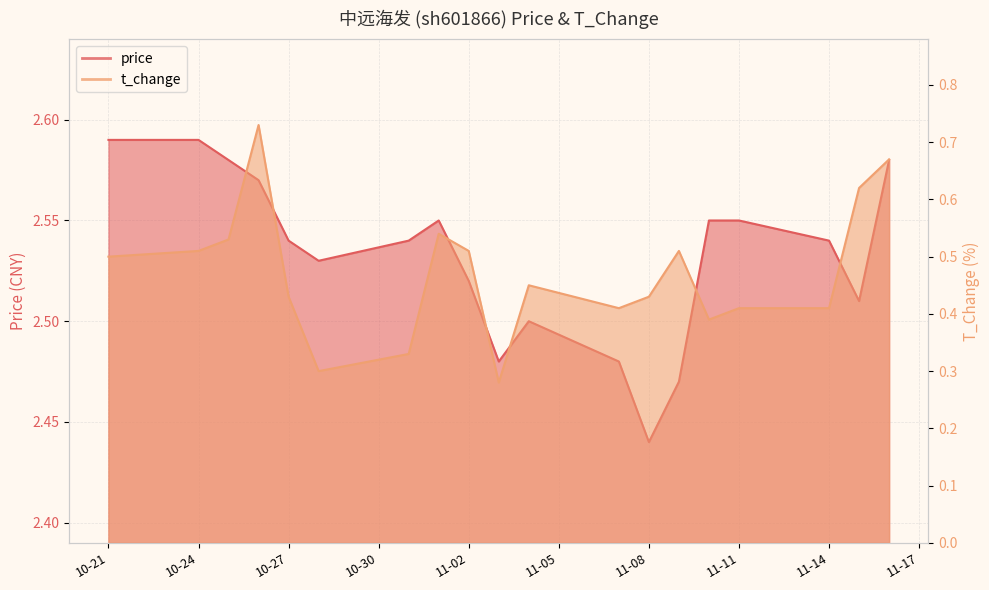

What is the label of the 18th point from the left?

2022-11-15